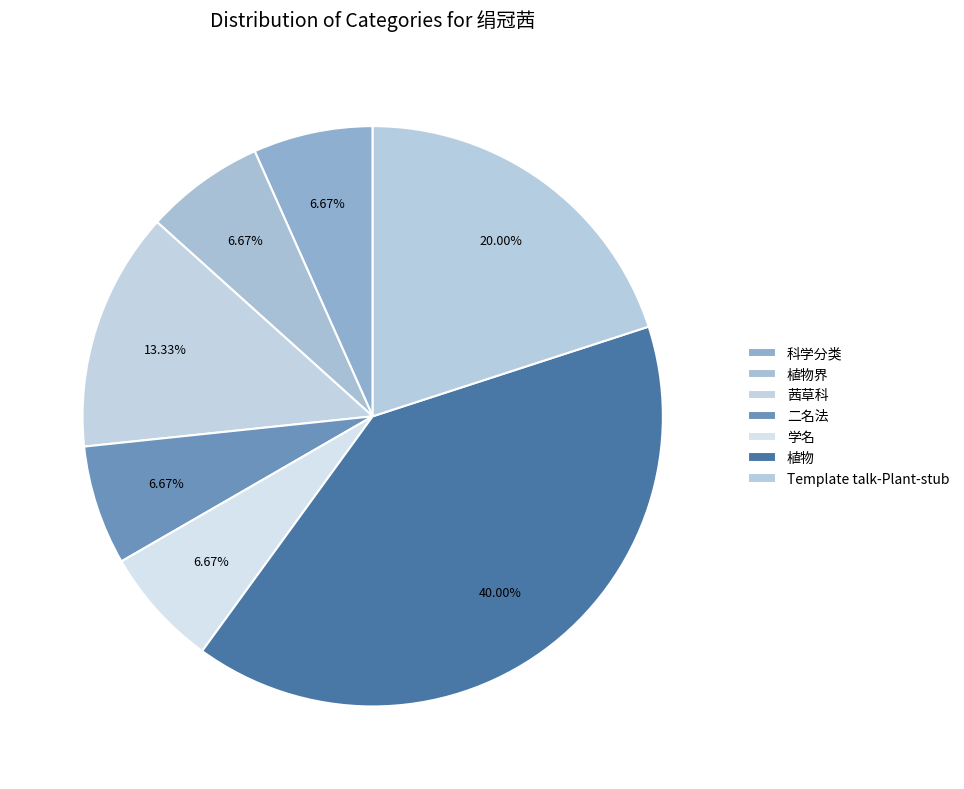

Count the number of slices in the pie.

7